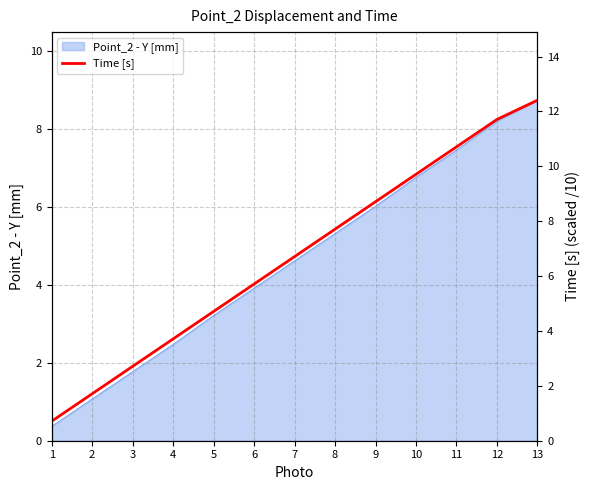

Does the chart display data point markers on the line(s)?

No